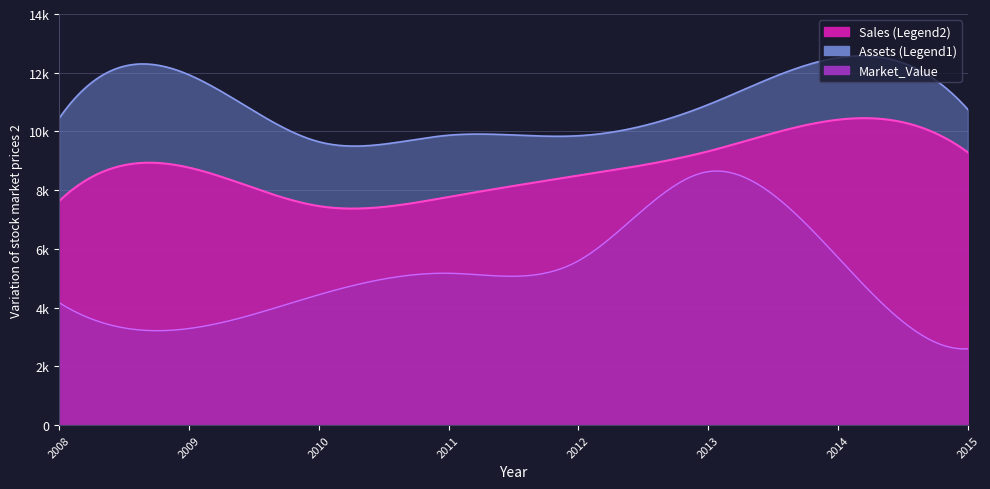

What is the sum of the Market_Value values at 2010 and 2011?

9612